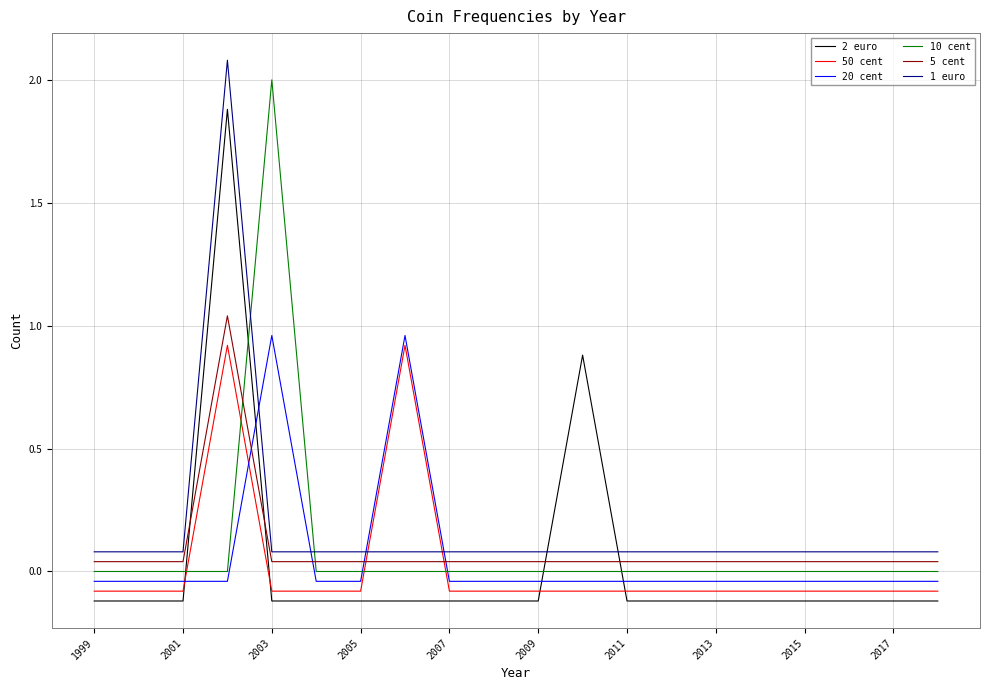

Rank the series by their maximum value, from lowest to highest.

50 cent, 20 cent, 5 cent, 2 euro, 10 cent, 1 euro